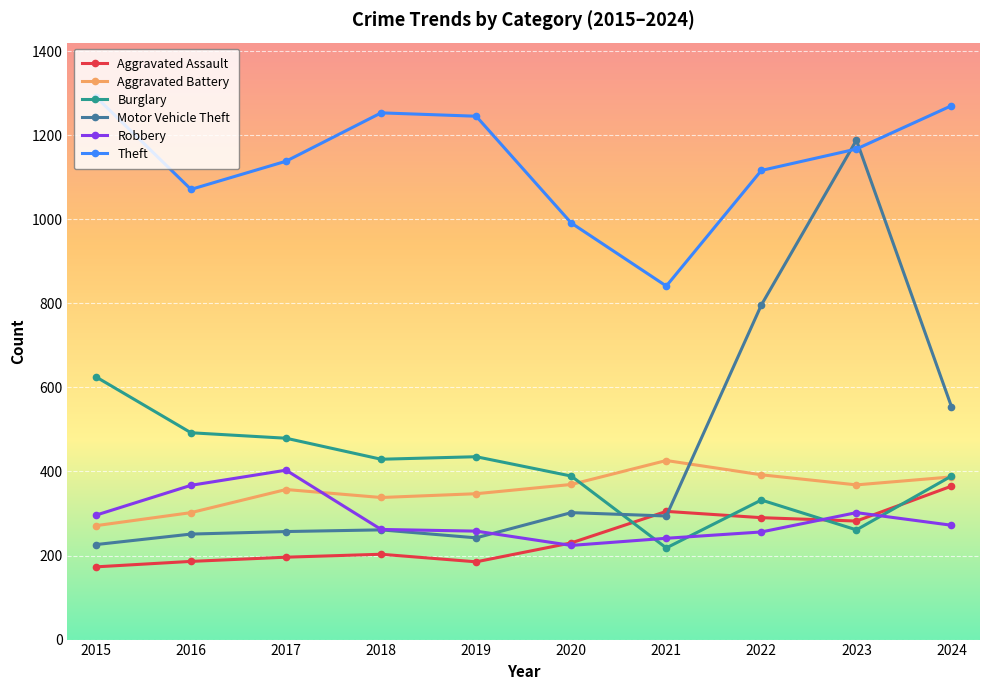

What is the average value of the Aggravated Battery series?

356